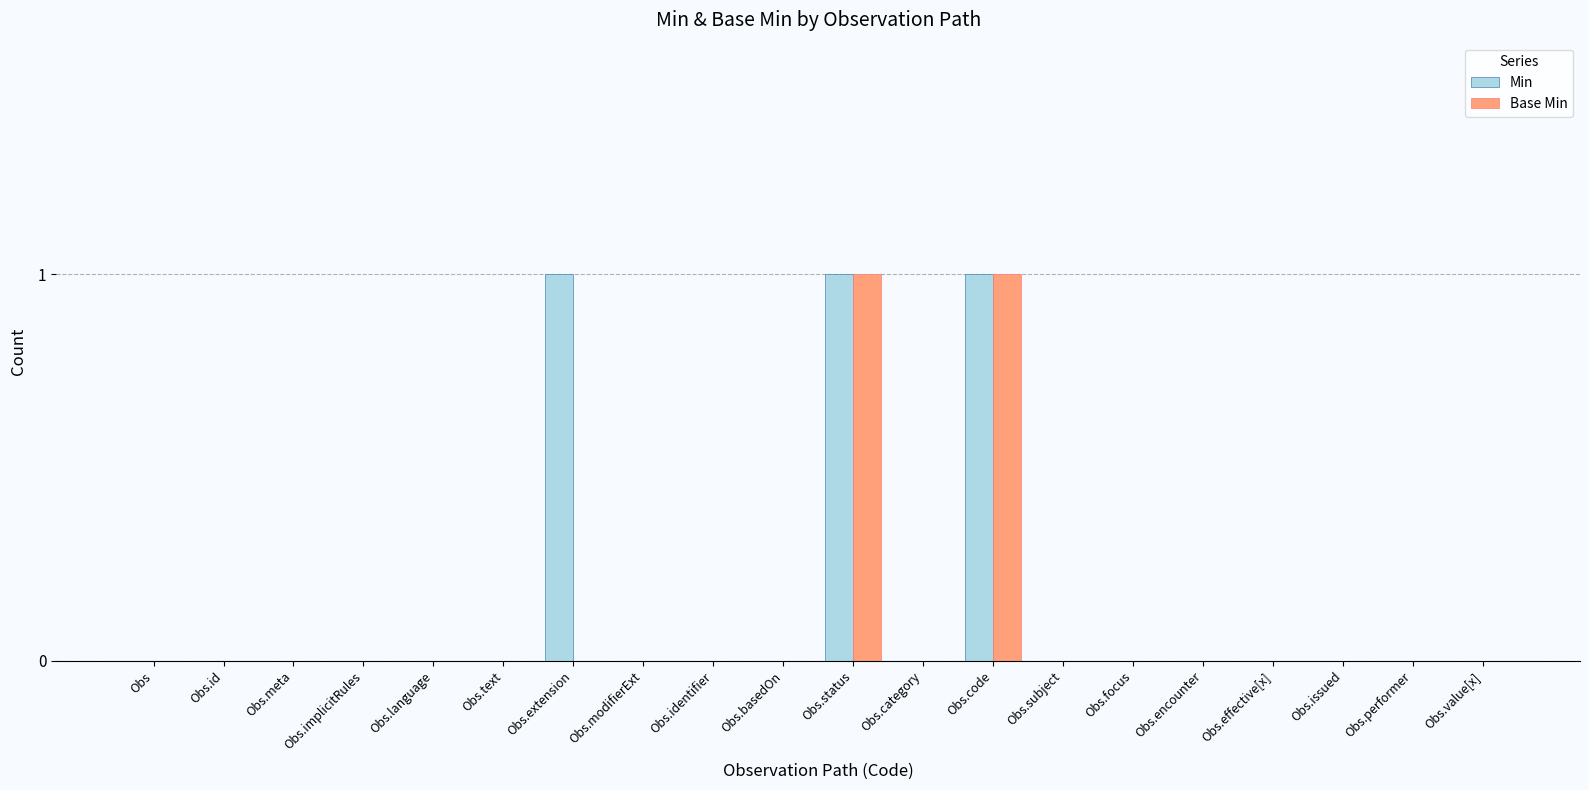

The Base Min series shows 1 at Obs.status. True or false?

True